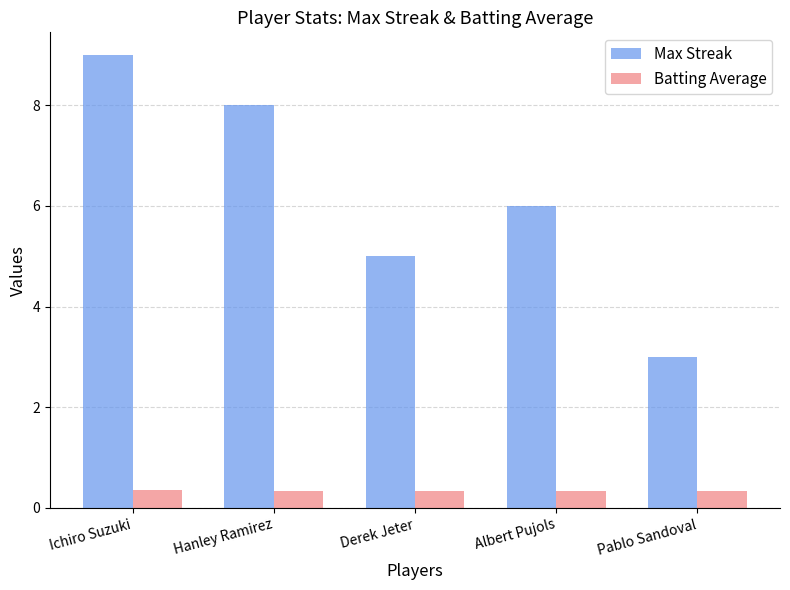

What is the lowest value of the Batting Average series?

0.3